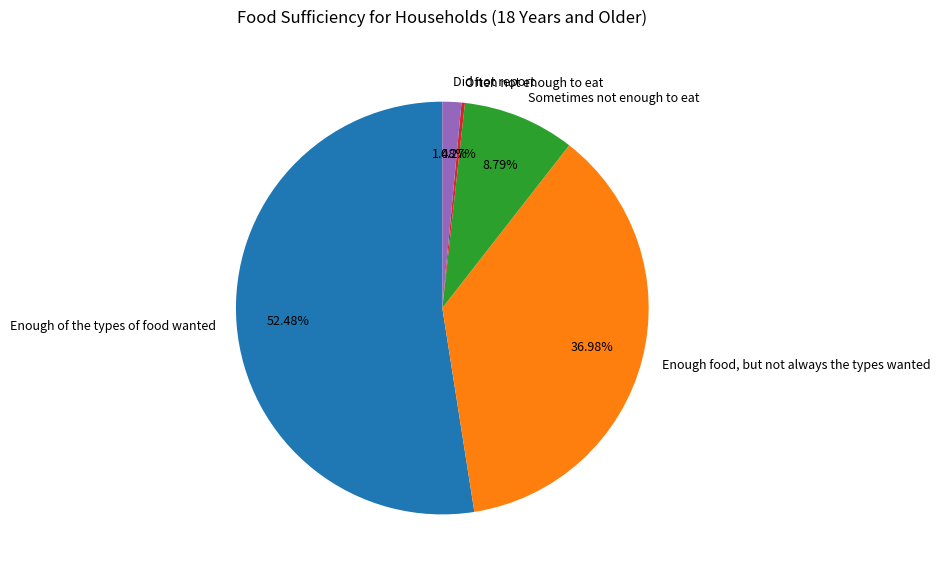

How much of the chart is everything except Enough food, but not always the types wanted?

63.0%